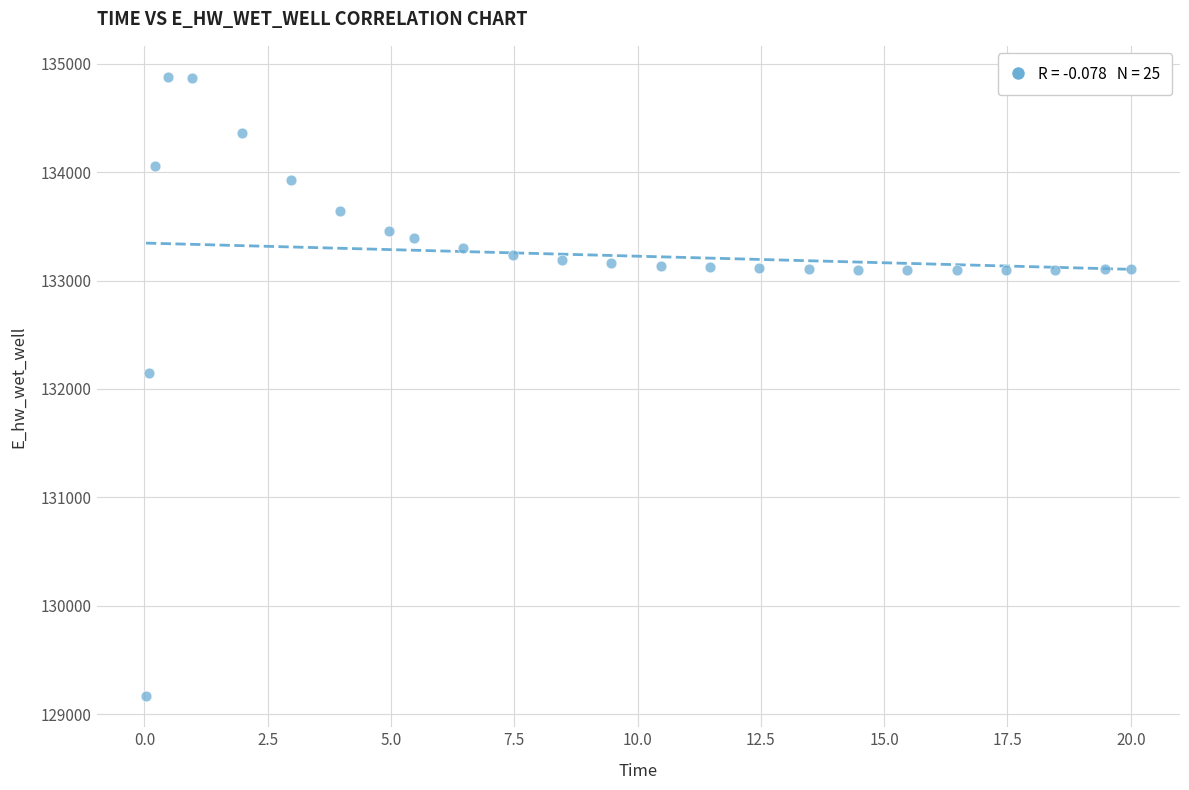

What Y value in the scatter plot is closest to 132021?

132146.6